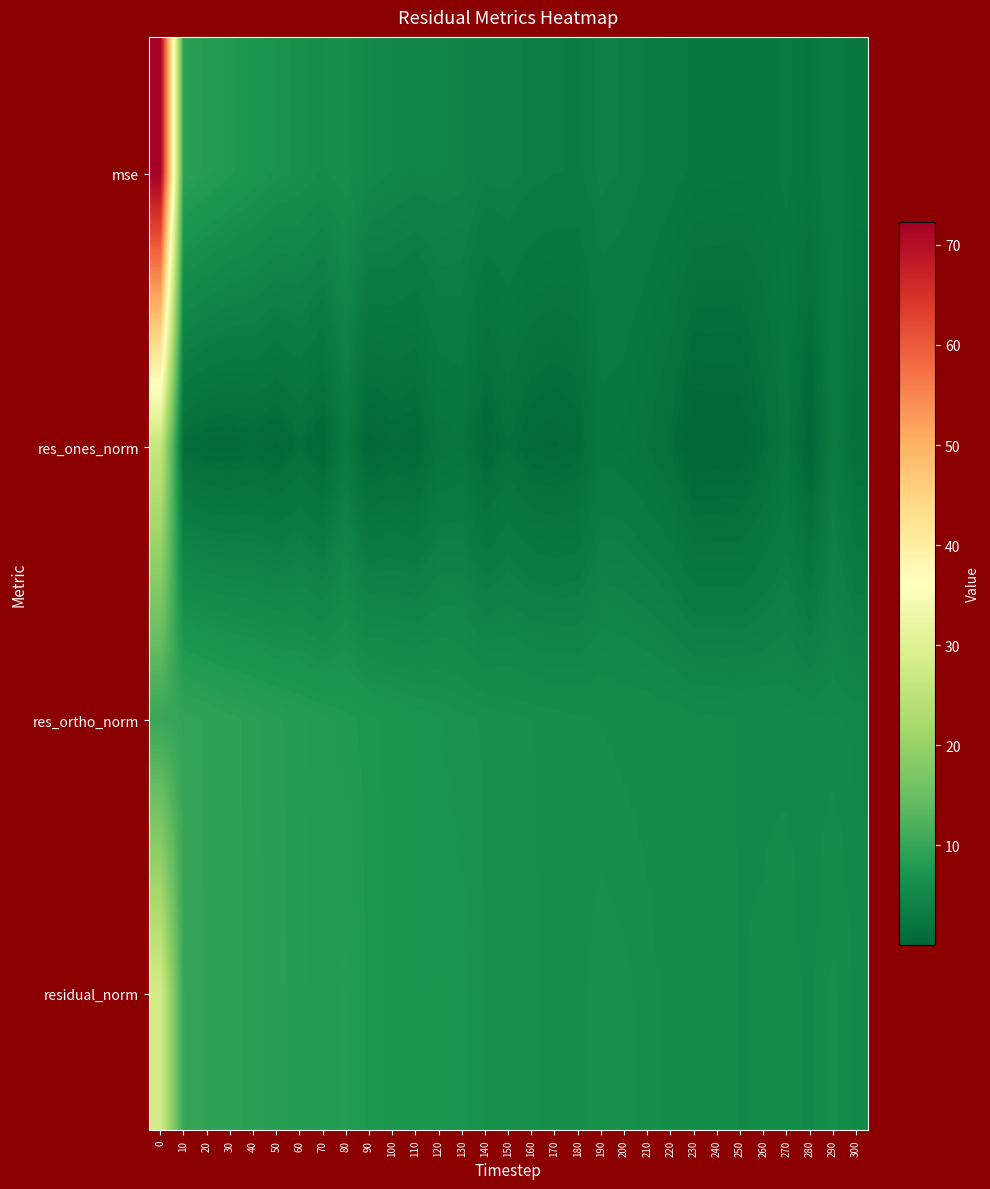

At how many categories does at least one series exceed 30?

1